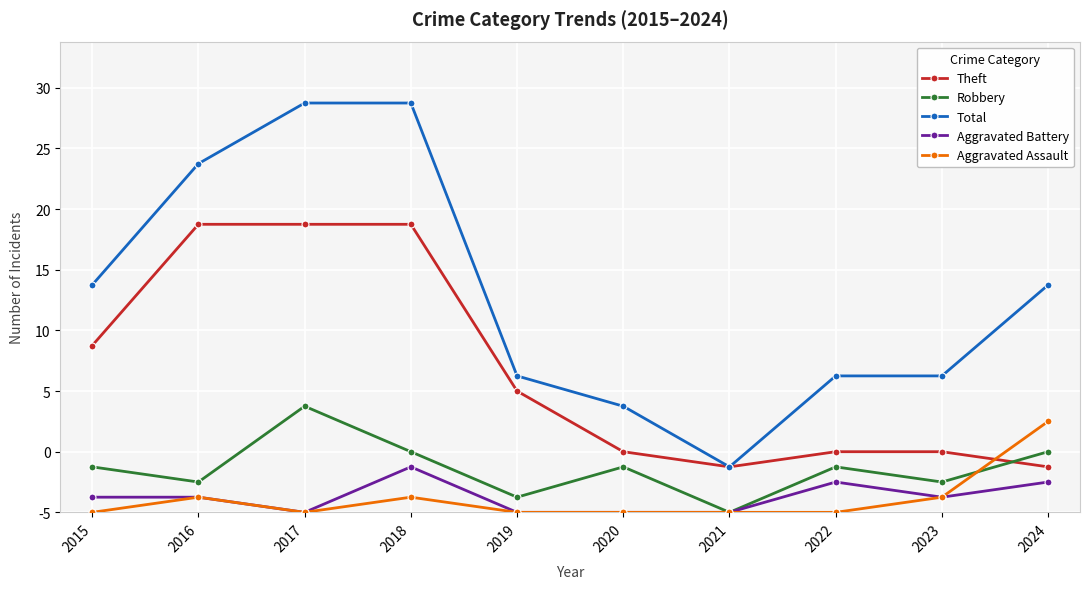

Where is the first local minimum for Robbery?

2016